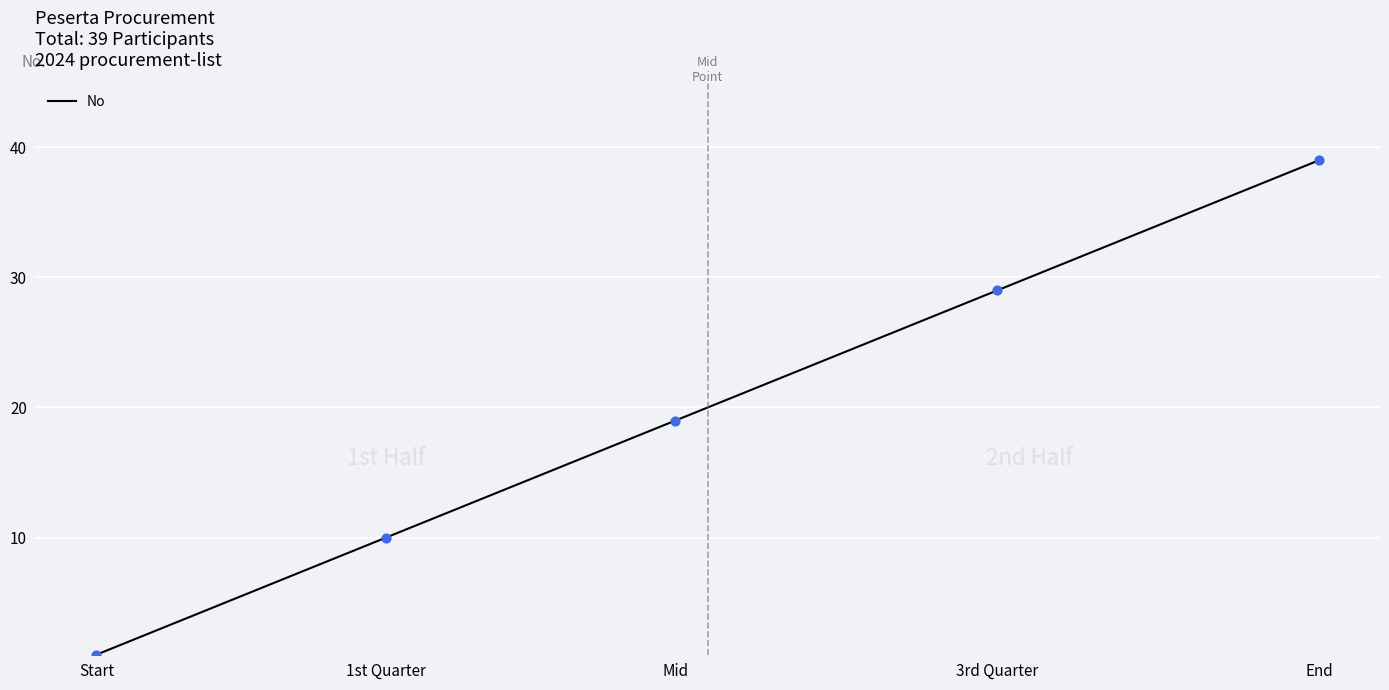

What is the difference between the maximum and minimum values?

38